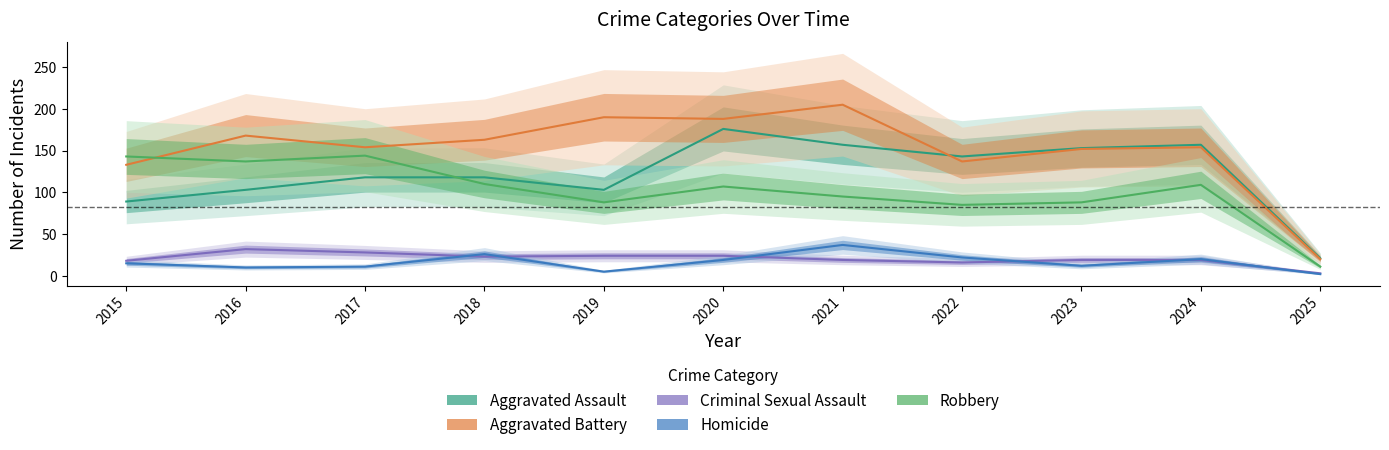

True or false: Criminal Sexual Assault and Robbery intersect in this chart.

False